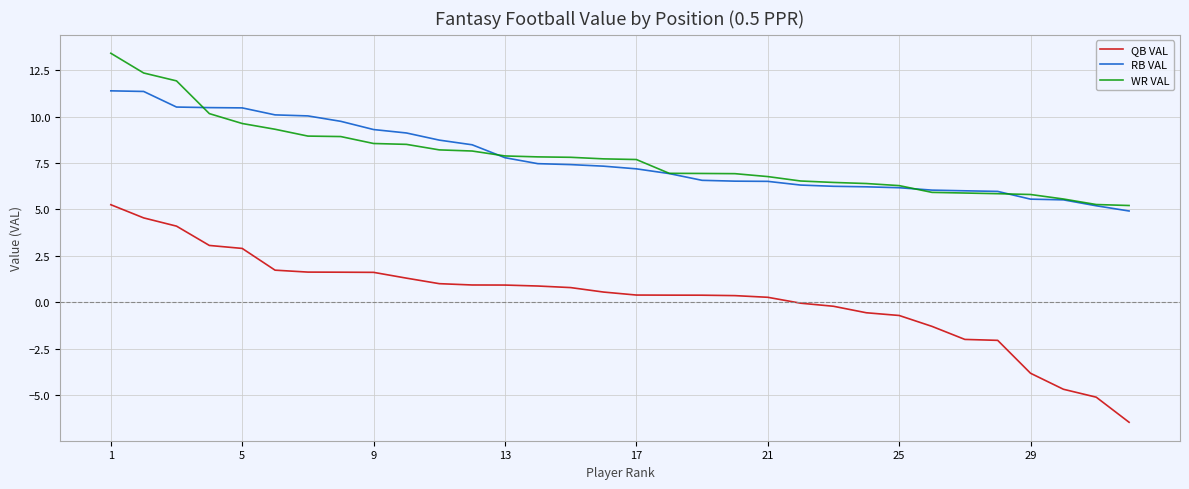

Which series has the largest range (max minus min)?

QB VAL